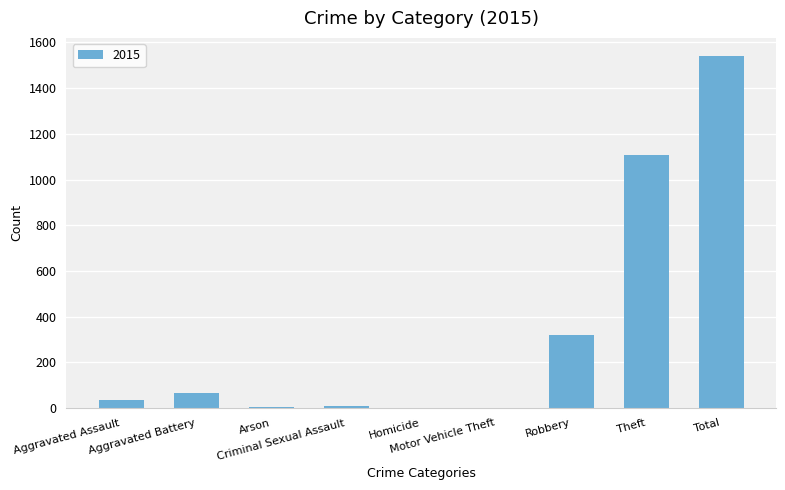

What is the sum of all values?

3086